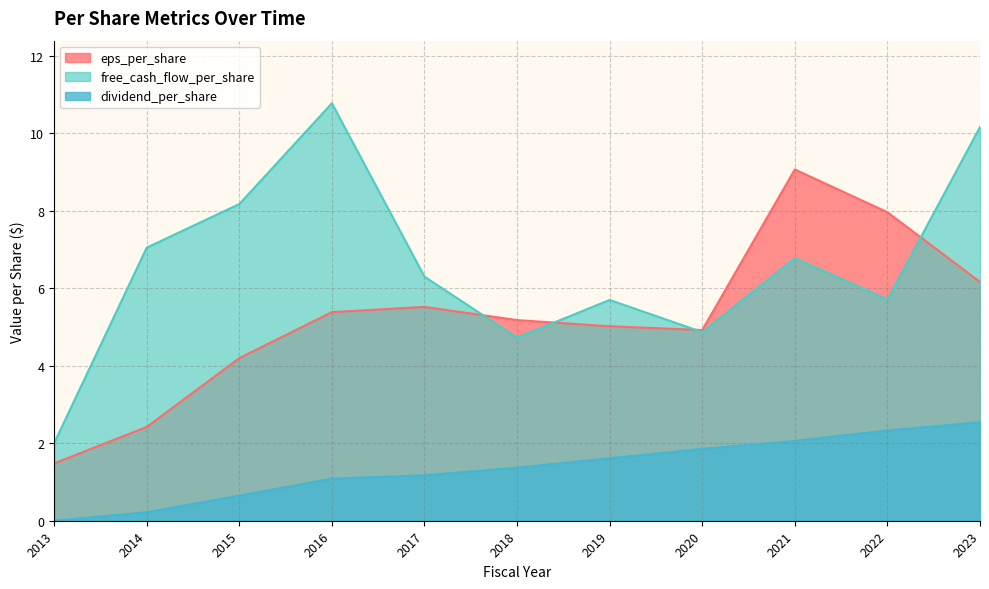

What is the sum of the free_cash_flow_per_share values at 2019 and 2013?

7.7